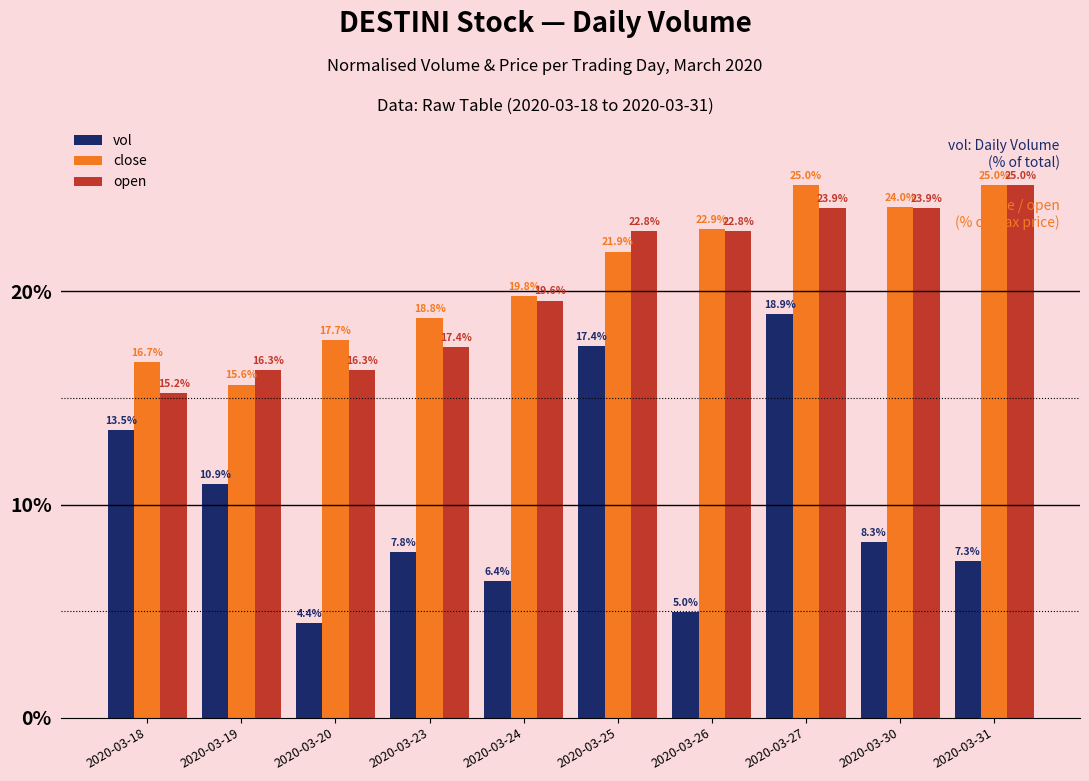

What is the maximum value for open?

25.0